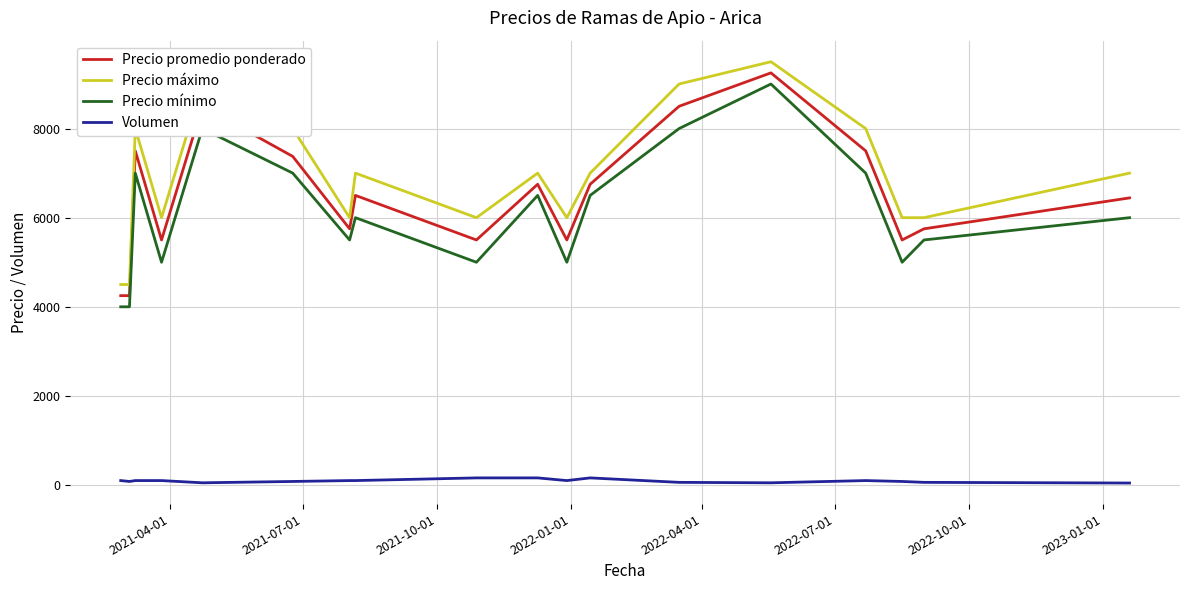

How many interior local peaks does the Precio promedio ponderado series have?

5